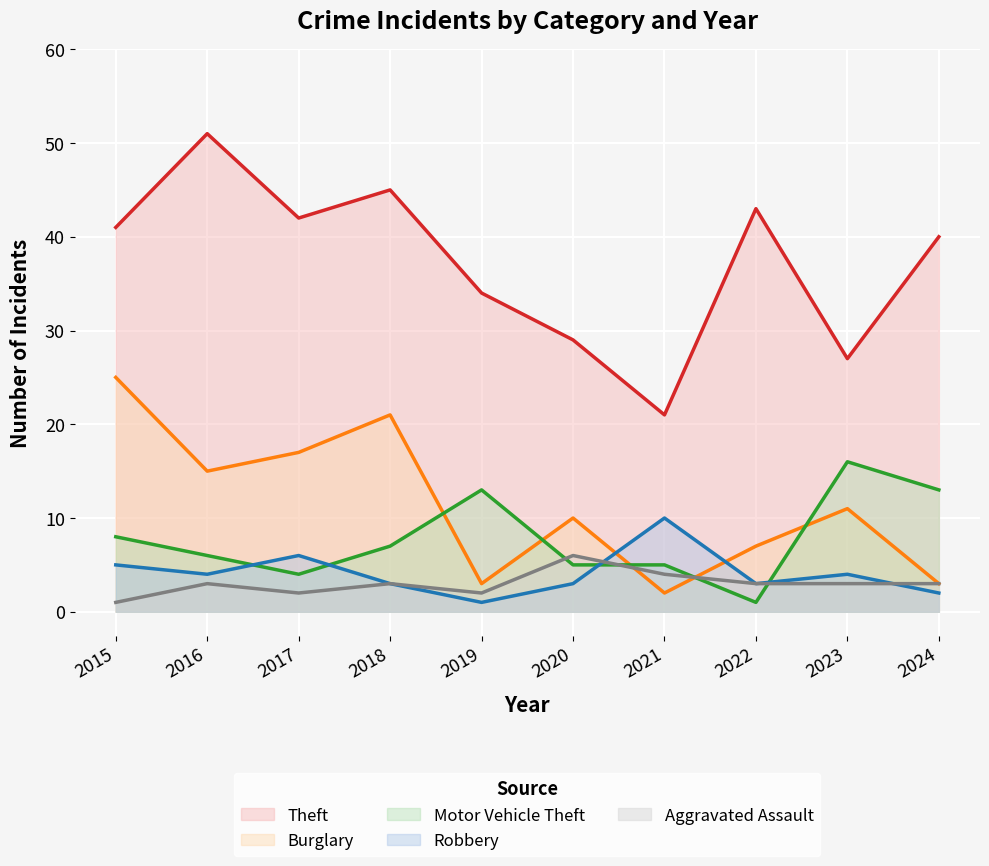

What is the difference between the maximum and minimum values in the Robbery series?

9